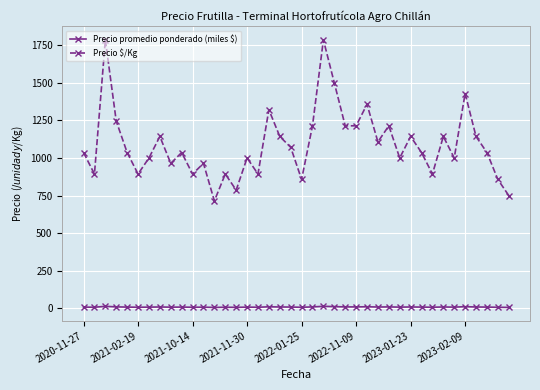

What is the difference between the second highest and minimum values in the Precio promedio ponderado (miles $) series?

7.5